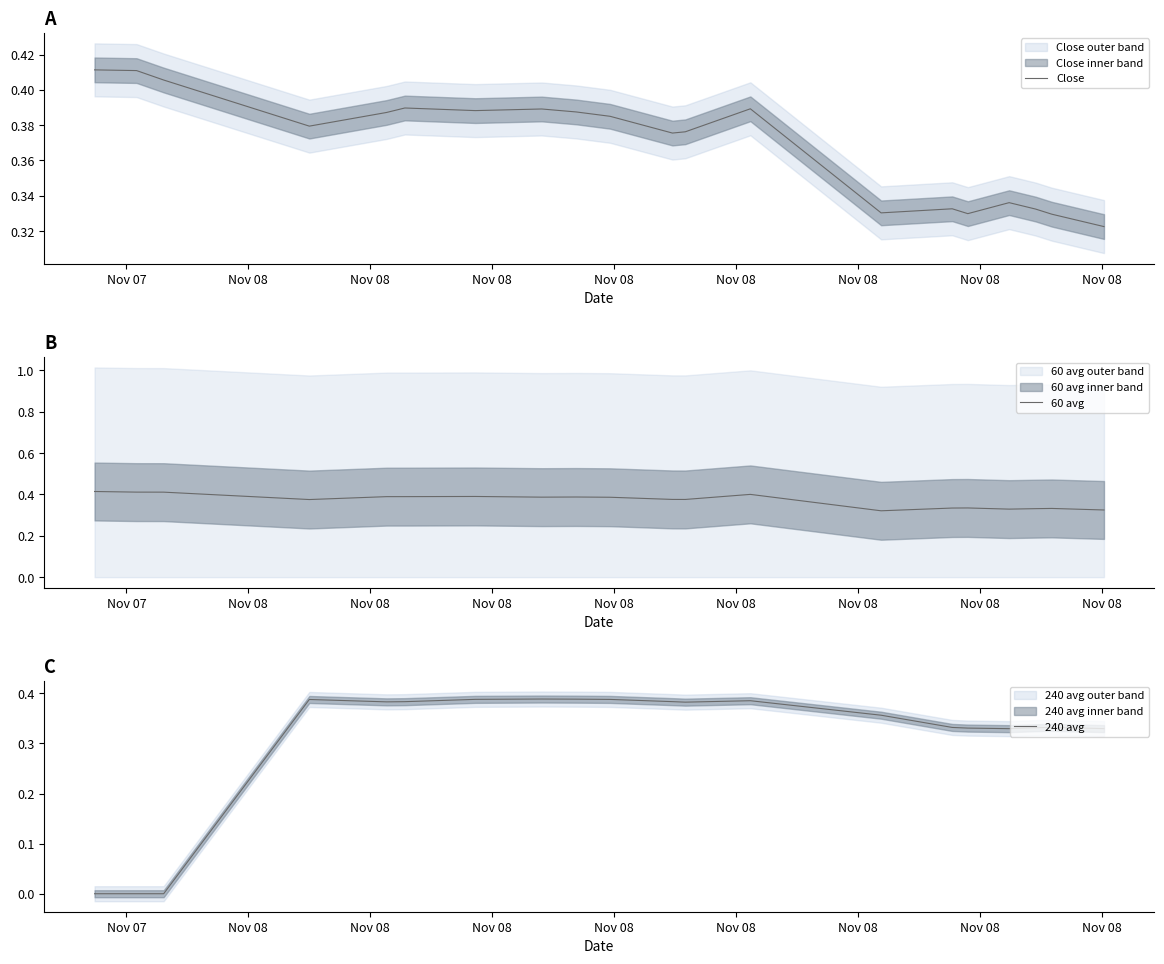

Reading left to right, extract all data points from this chart.

Close: 0.4	0.4	0.4	0.4	0.4	0.4	0.4	0.4	0.4	0.4	0.4	0.4	0.4	0.3	0.3	0.3	0.3	0.3	0.3	0.3
60 avg: 0.4	0.4	0.4	0.4	0.4	0.4	0.4	0.4	0.4	0.4	0.4	0.4	0.4	0.3	0.3	0.3	0.3	0.3	0.3	0.3
240 avg: 0.0	0.0	0.0	0.4	0.4	0.4	0.4	0.4	0.4	0.4	0.4	0.4	0.4	0.4	0.3	0.3	0.3	0.3	0.3	0.3